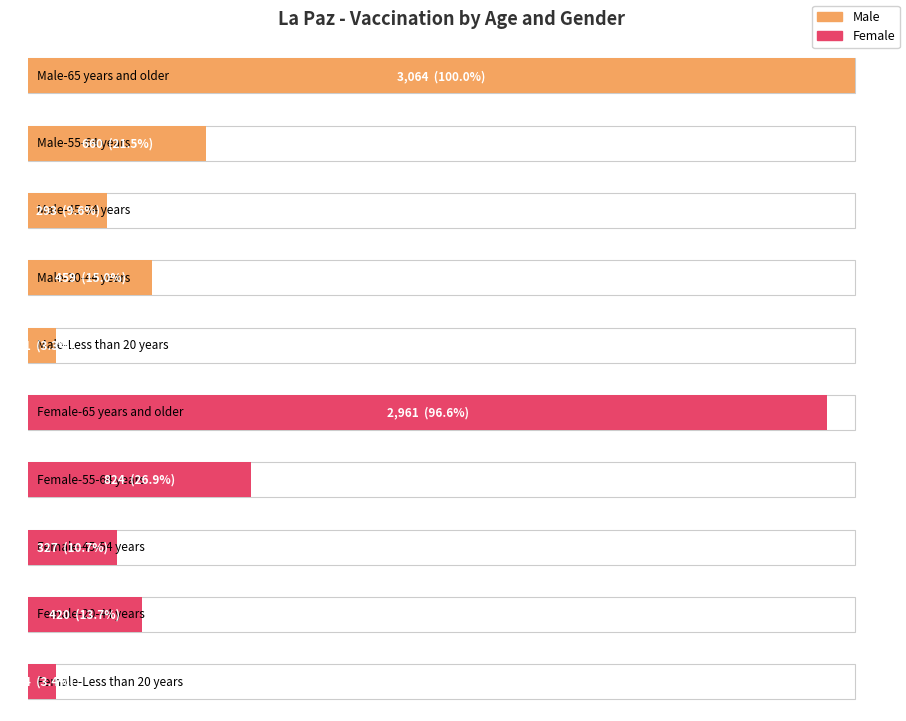

Reading right to left, list all the values displayed in this chart.

Female-Less than 20 years=104	Female-20-44 years=420	Female-45-54 years=327	Female-55-64 years=824	Female-65 years and older=2961	Male-Less than 20 years=101	Male-20-44 years=459	Male-45-54 years=293	Male-55-64 years=660	Male-65 years and older=3064